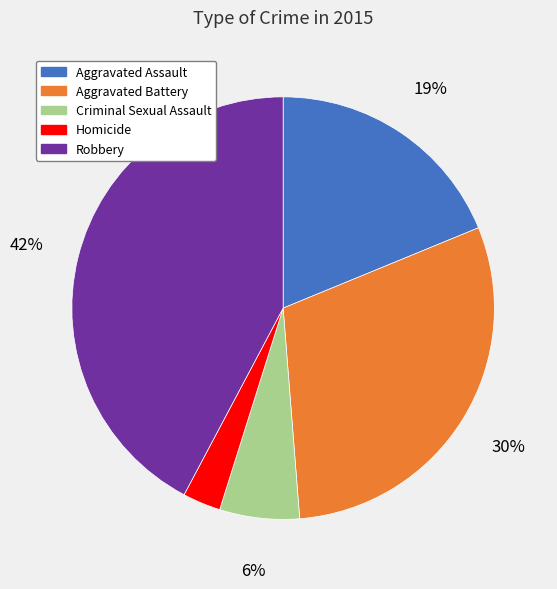

Does Aggravated Battery account for over 50% of the chart?

No